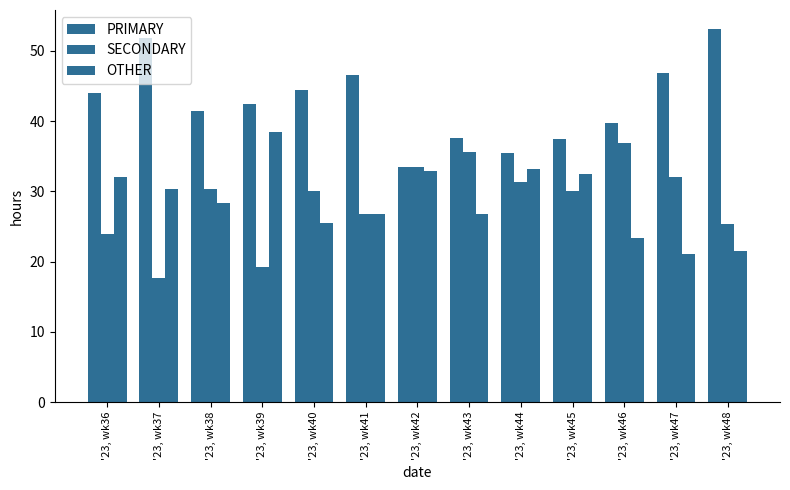

How many groups of bars are there?

13